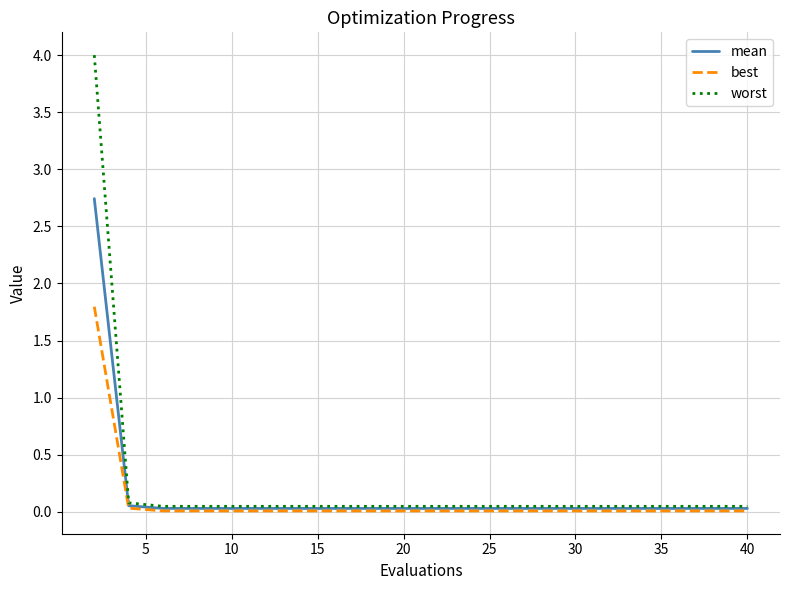

Which series has the widest spread of values?

worst